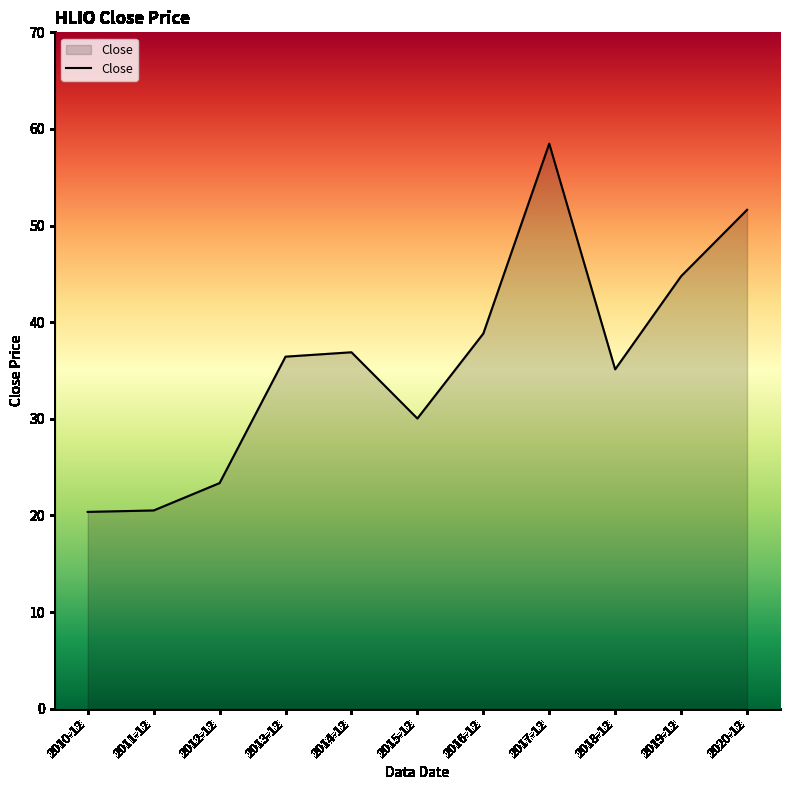

What position from the left is 2011-12?

2